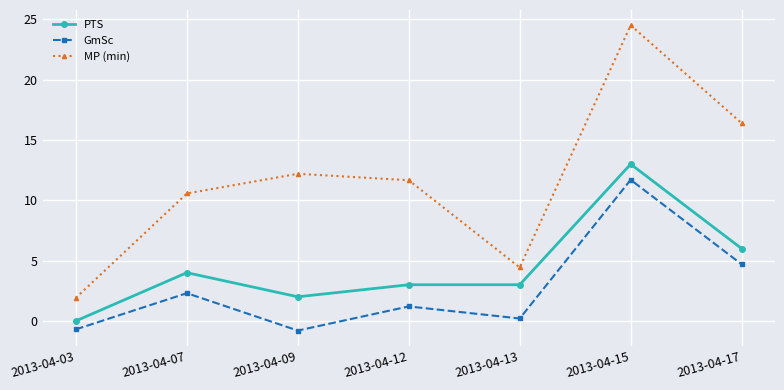

What is the spread (max minus min) of values at 2013-04-17?

11.7